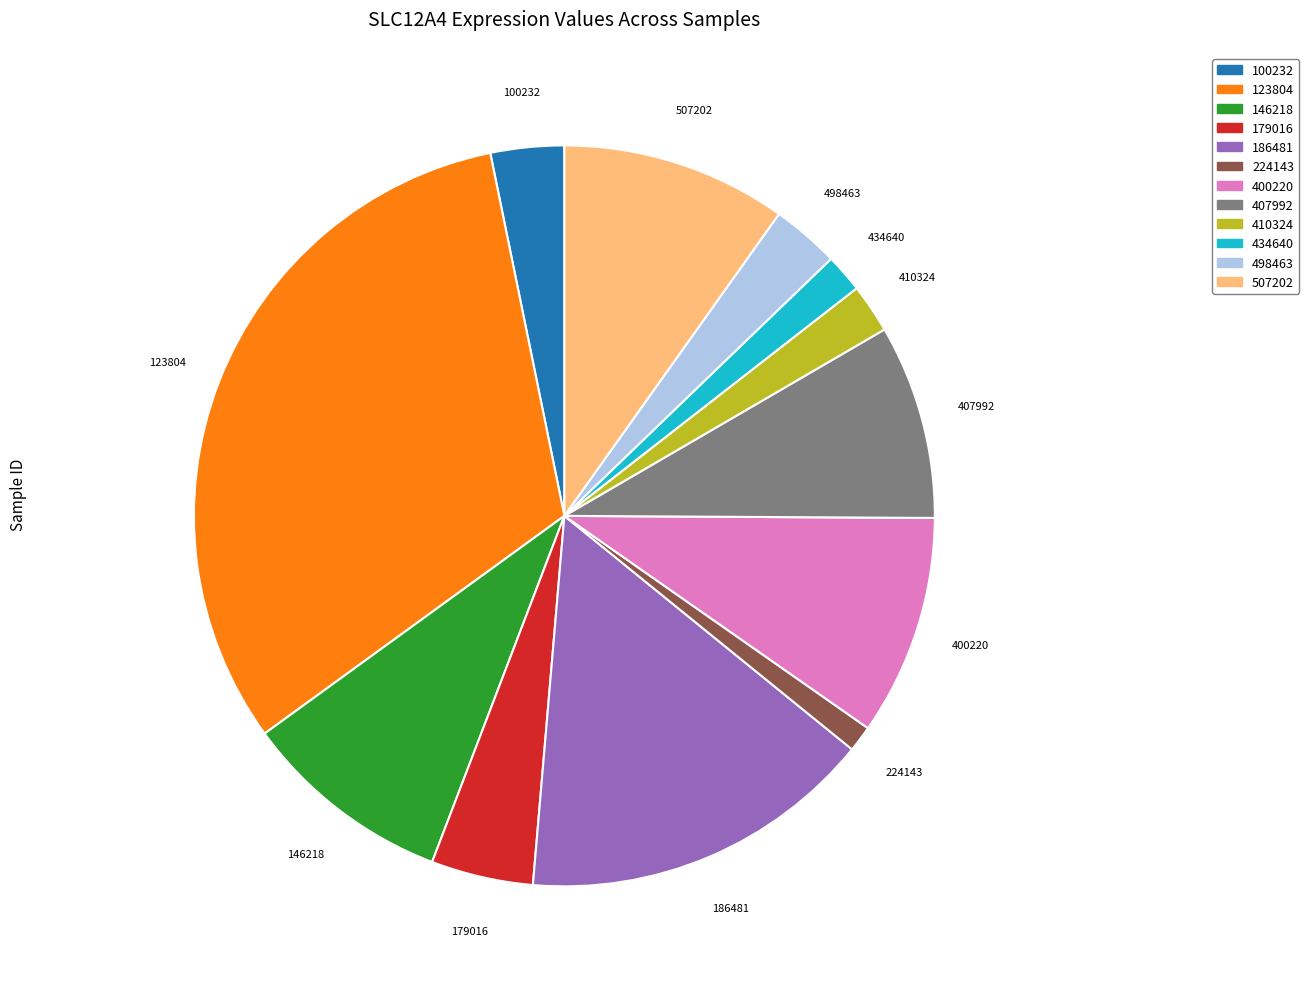

Approximately how many times larger is the value at 186481 compared to 434640?

9.3